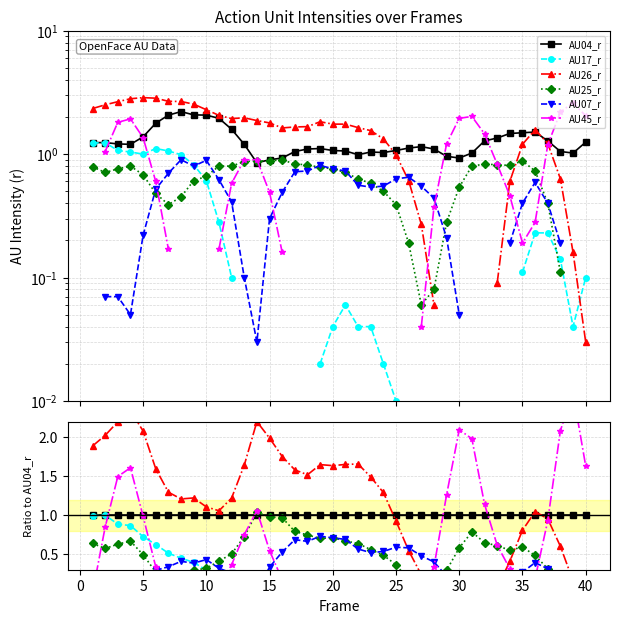

Is it true that AU04_r equals 1.0 at 20?

True